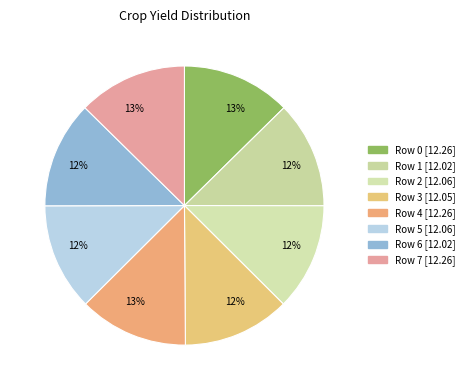

Count the number of slices in the pie.

8